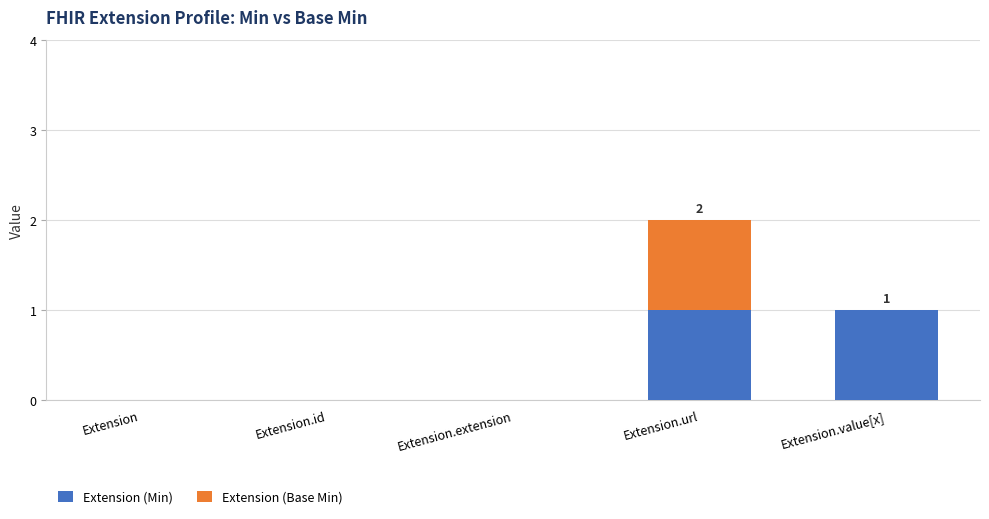

True or false: Extension (Min) has a value of 2 at Extension.url.

False